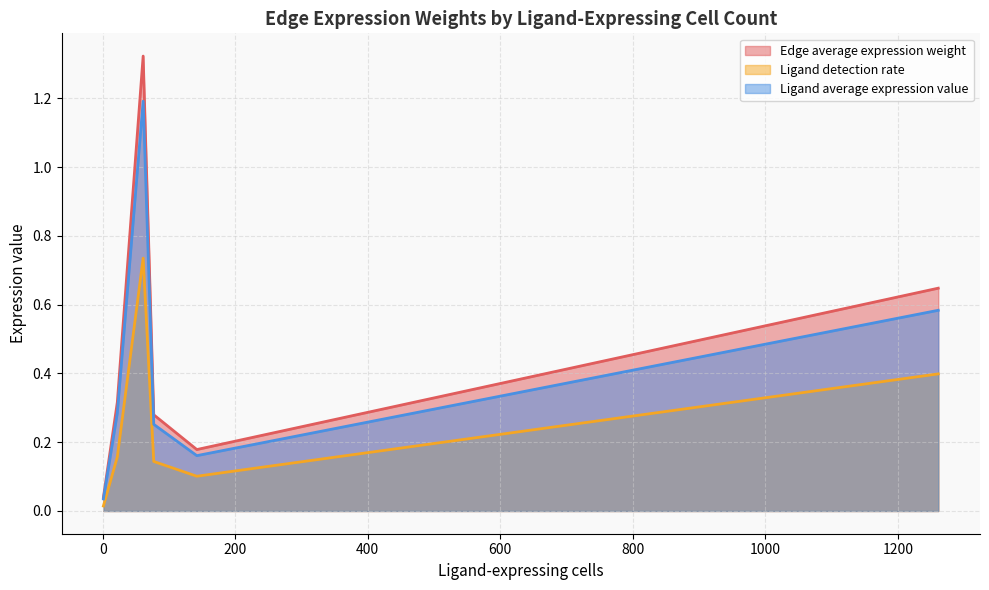

The value of Ligand detection rate at CAF->TAM is 0.1. True or false?

True